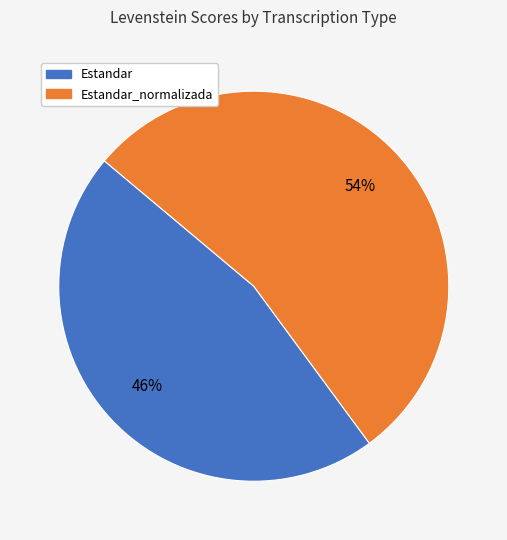

Is there any slice that represents more than half of the pie?

Yes